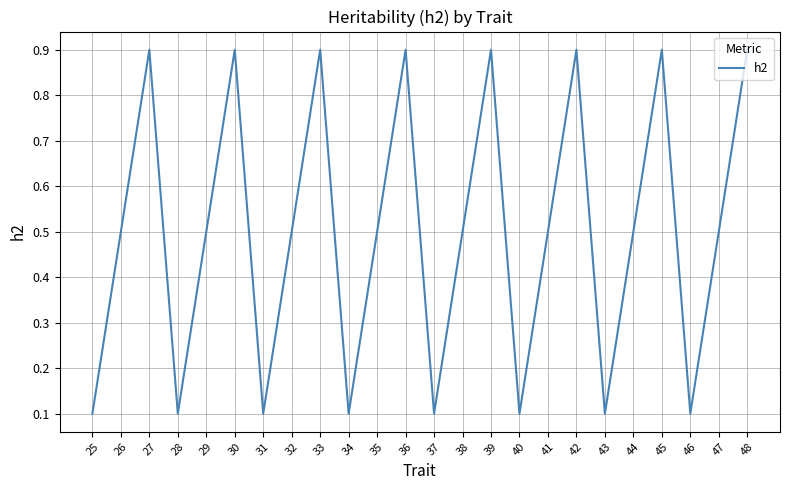

Where is the first local minimum?

28